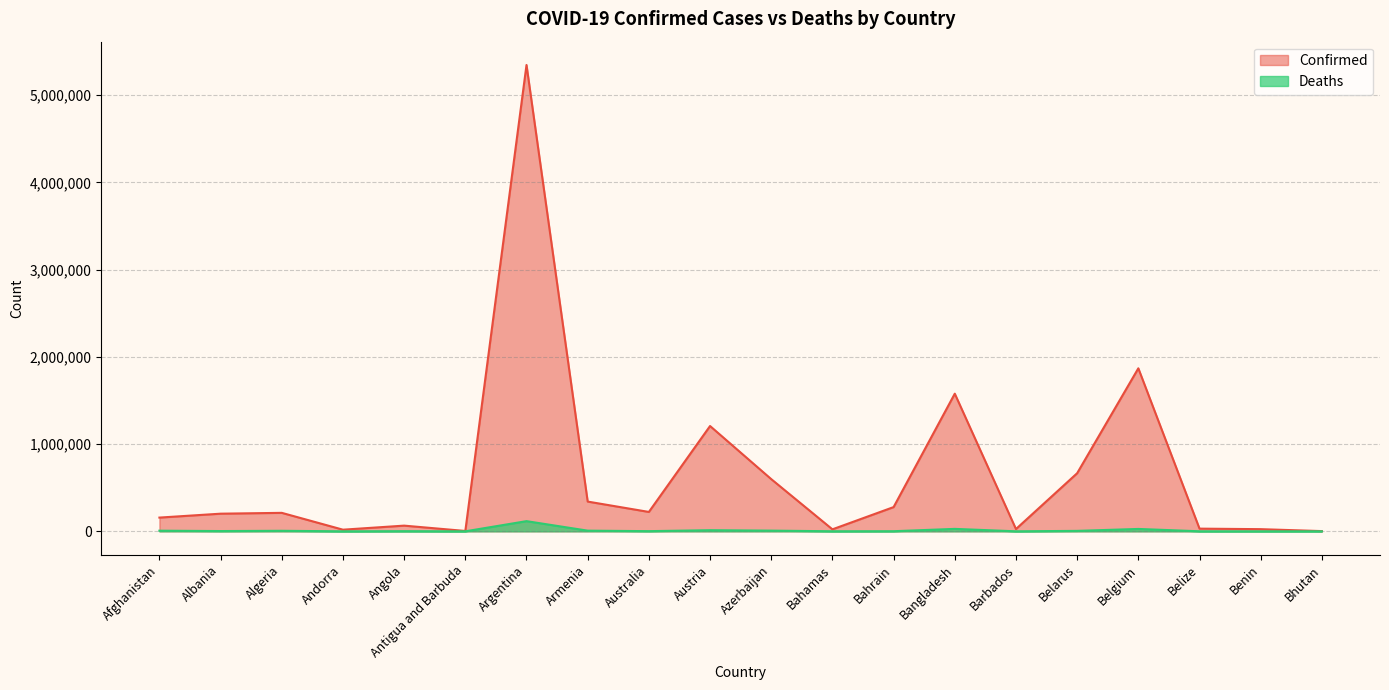

True or false: Confirmed and Deaths cross at least once.

False